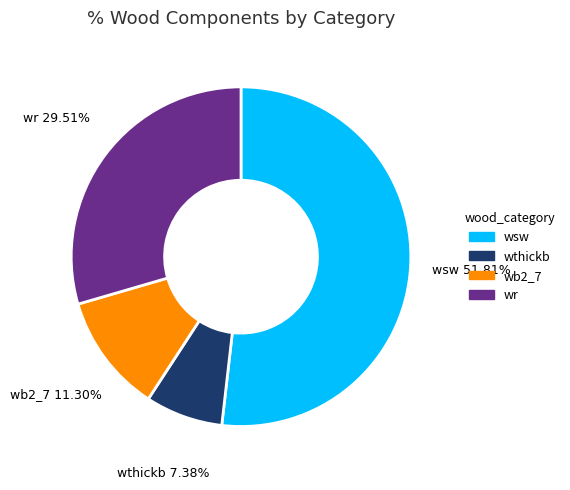

Is there any slice that represents more than half of the pie?

Yes